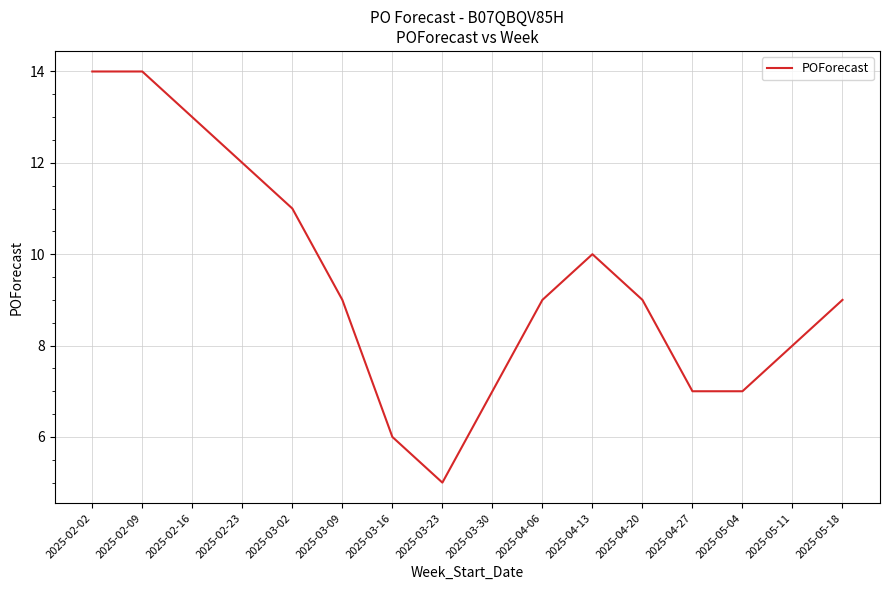

What is the maximum value shown in the chart?

14